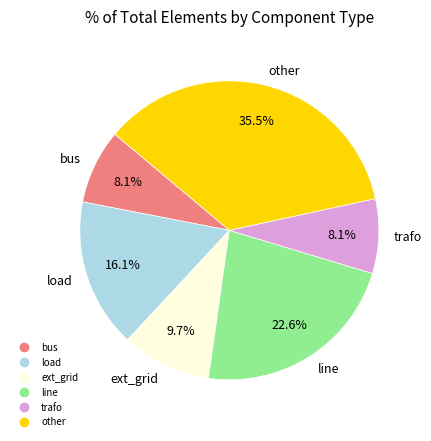

Is there any slice that represents more than half of the pie?

No